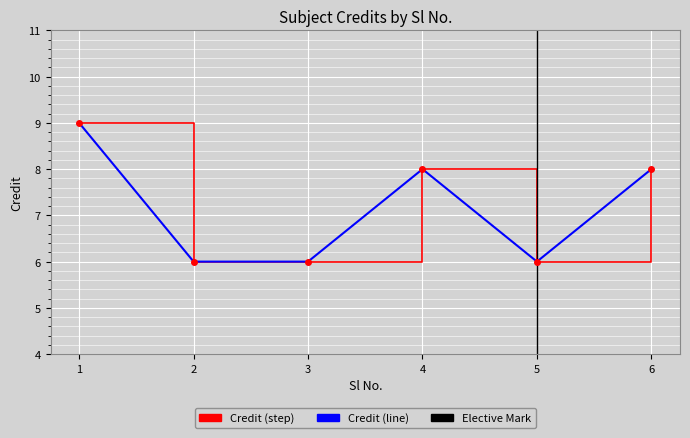

List the labels in order of value, largest first.

1, 4, 6, 2, 3, 5